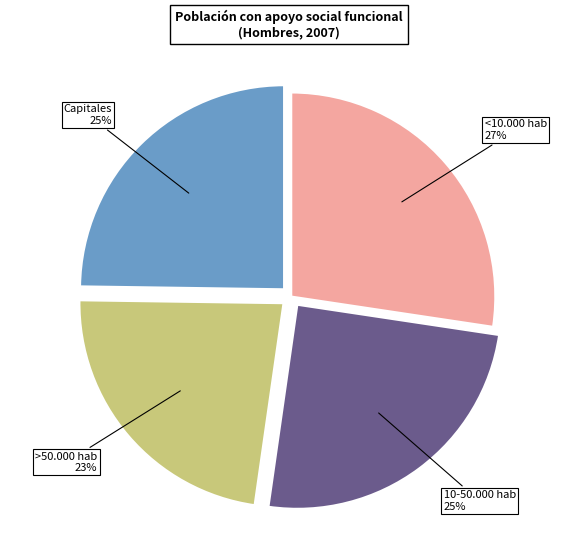

Does any single category account for the majority?

No